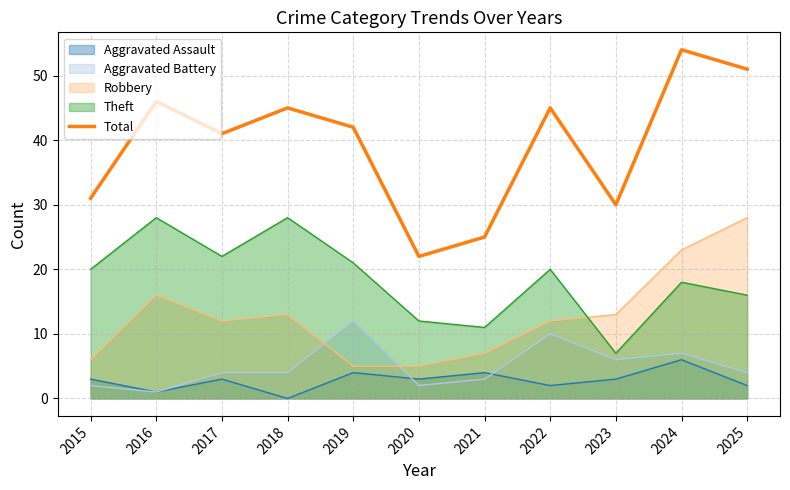

How many interior local valleys (lower than both neighbors) does the data have?

3